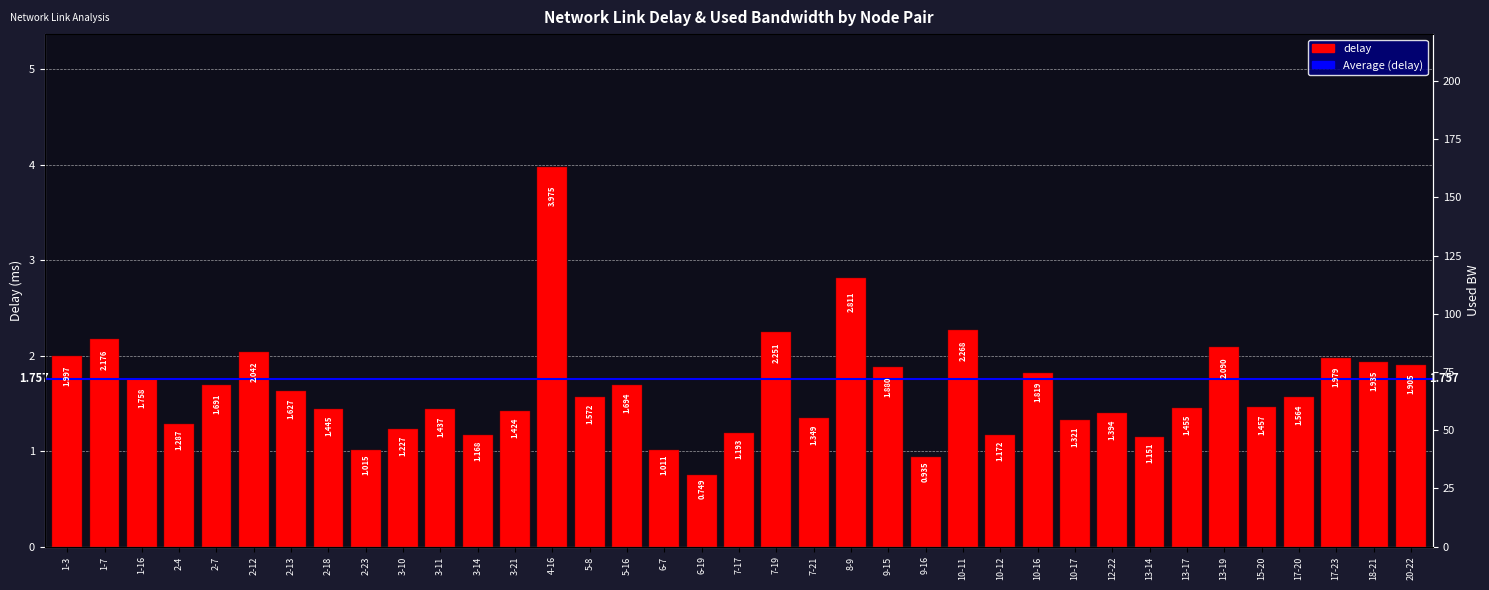

Rank the categories by value from lowest to highest.

6-19, 9-16, 6-7, 2-23, 13-14, 3-14, 10-12, 7-17, 3-10, 2-4, 10-17, 7-21, 12-22, 3-21, 3-11, 2-18, 13-17, 15-20, 17-20, 5-8, 2-13, 2-7, 5-16, 1-16, 10-16, 9-15, 20-22, 18-21, 17-23, 1-3, 2-12, 13-19, 1-7, 7-19, 10-11, 8-9, 4-16